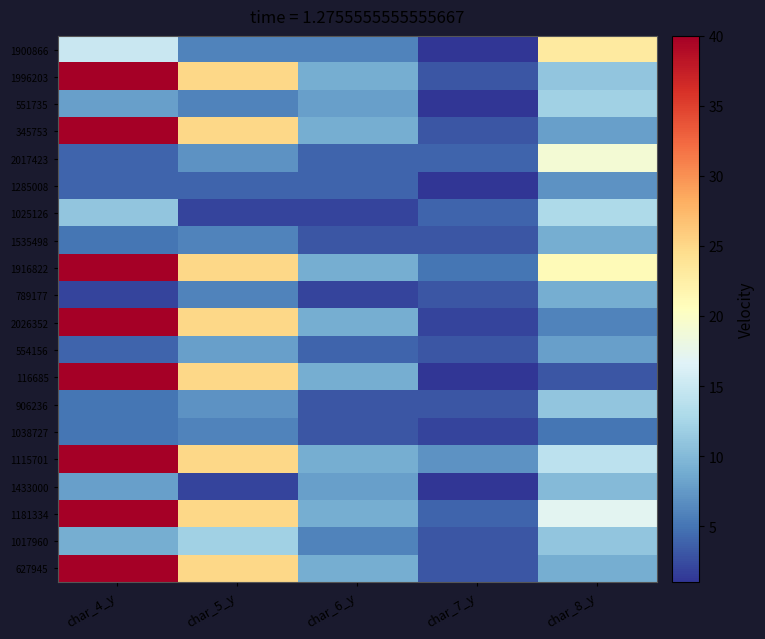

What is the spread (max minus min) of values at char_8_y?

20